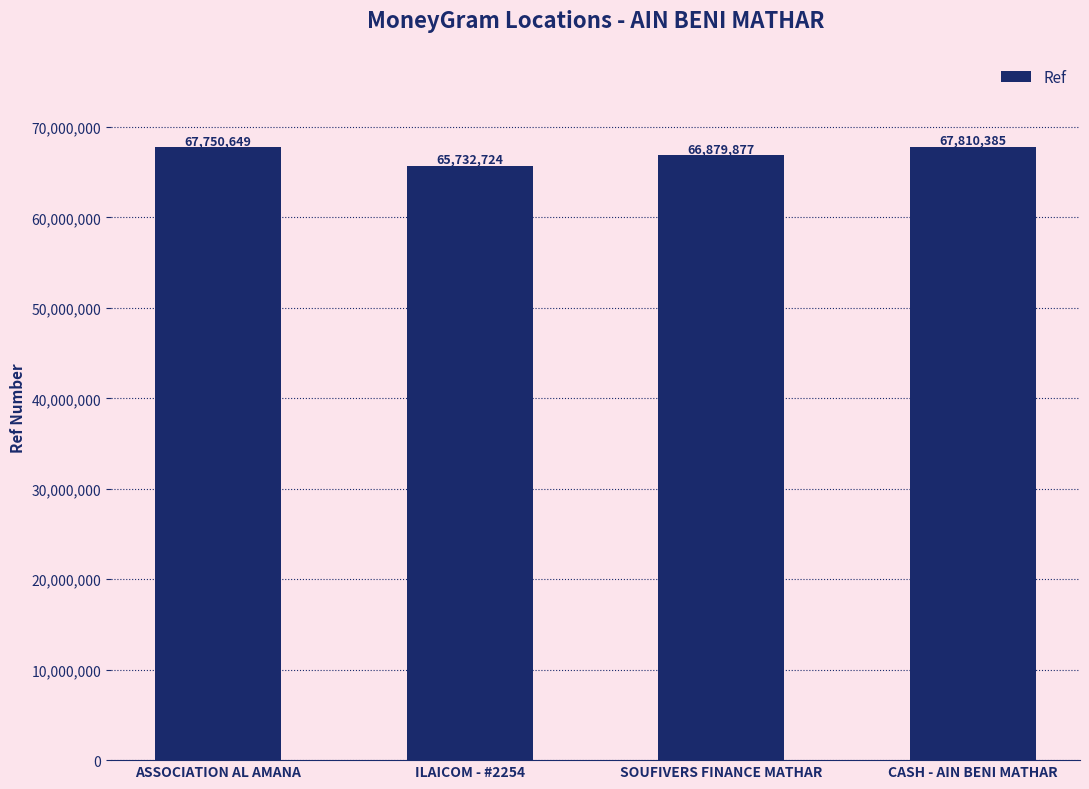

The value at SOUFIVERS FINANCE MATHAR is 66879877. True or false?

True